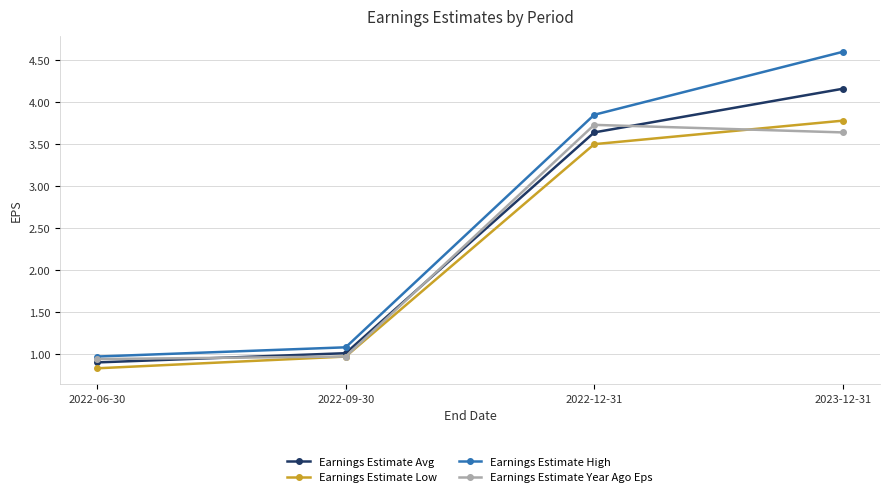

What are all the series names shown in the legend?

Earnings Estimate Avg, Earnings Estimate Low, Earnings Estimate High, Earnings Estimate Year Ago Eps